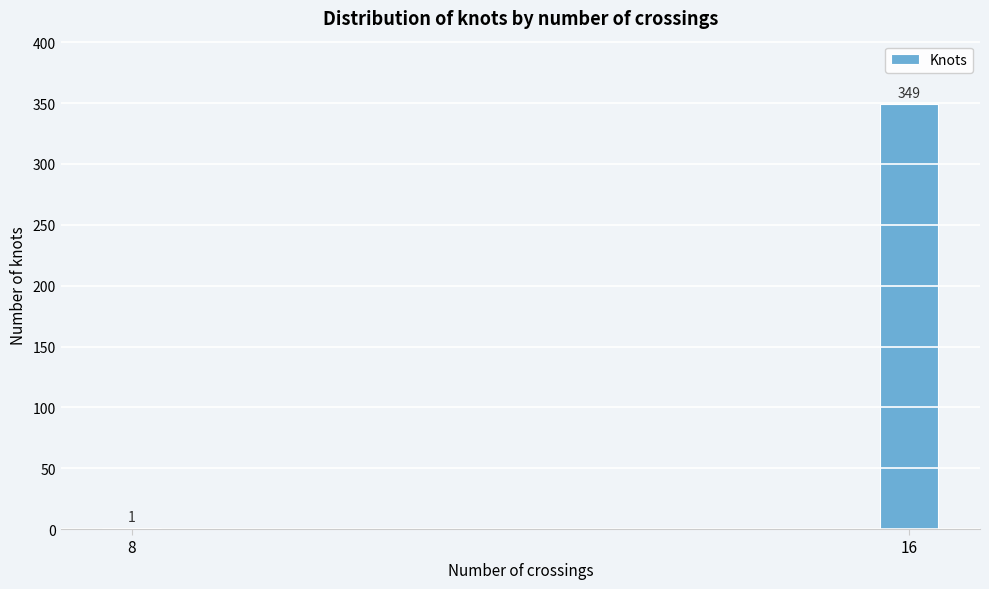

Reading left to right, transcribe all the data shown in this chart.

8=1	16=349